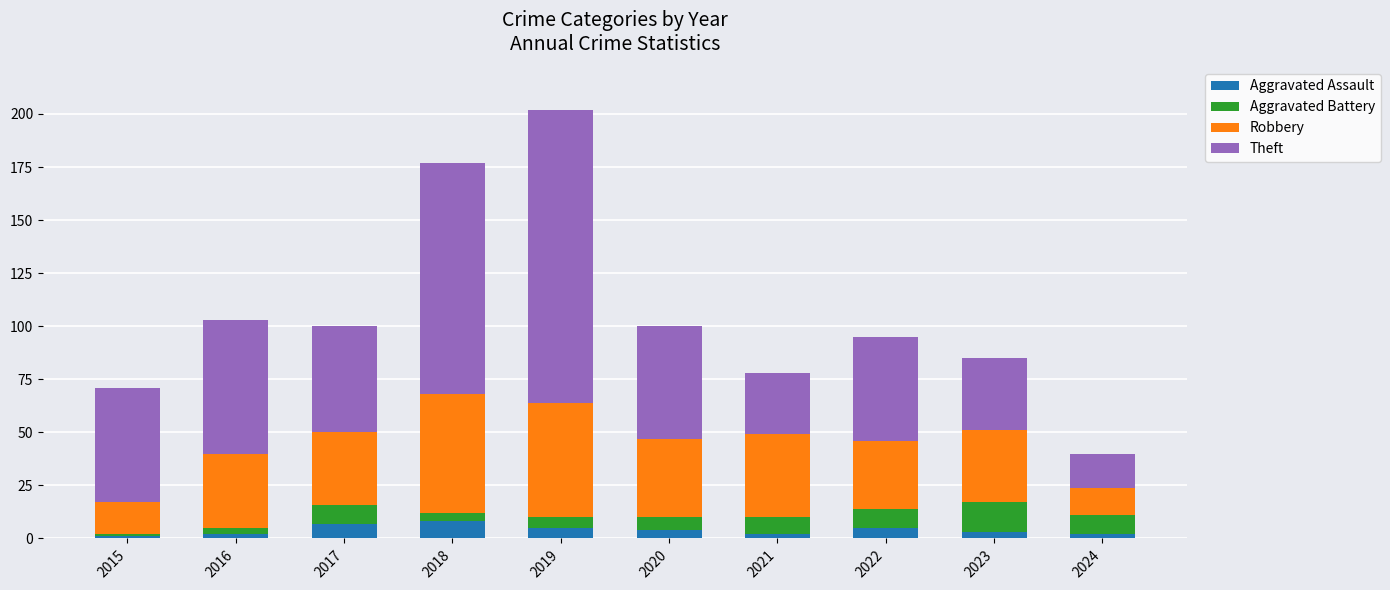

What is the sum of all Aggravated Assault values?

39